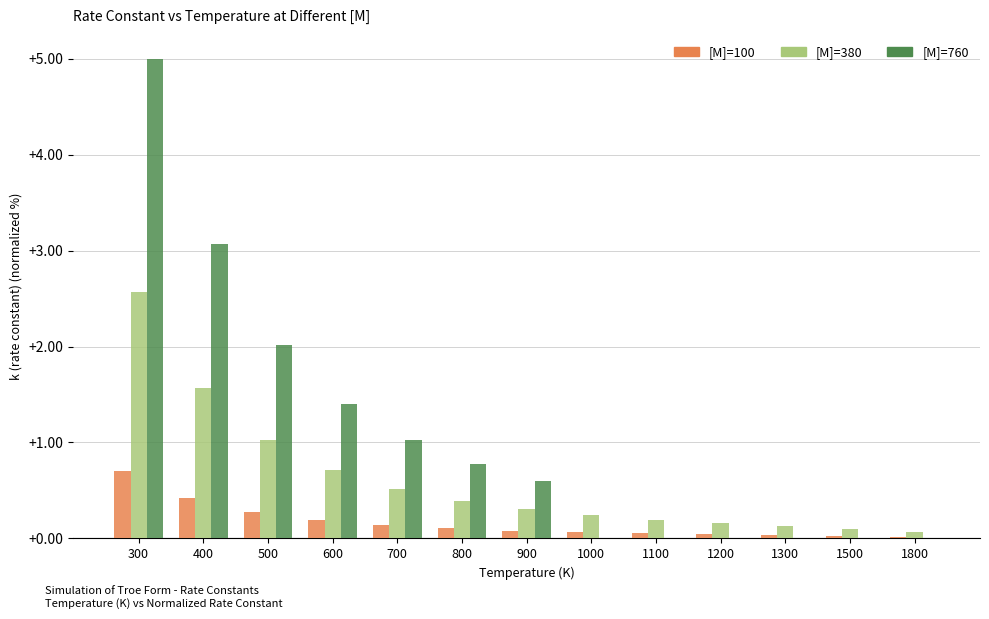

At which category is the sum across all series the highest?

300